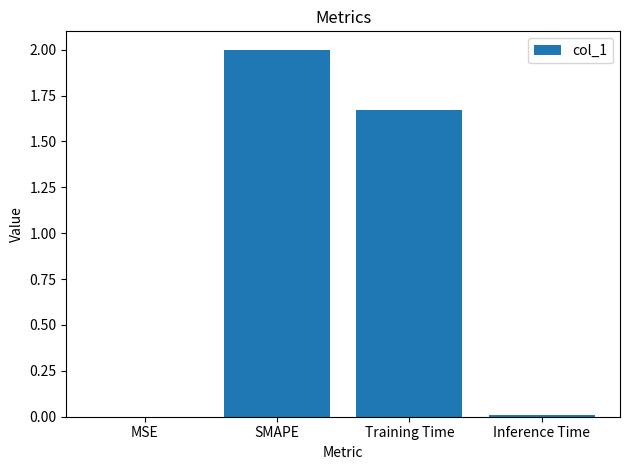

How many data points are above 1?

2